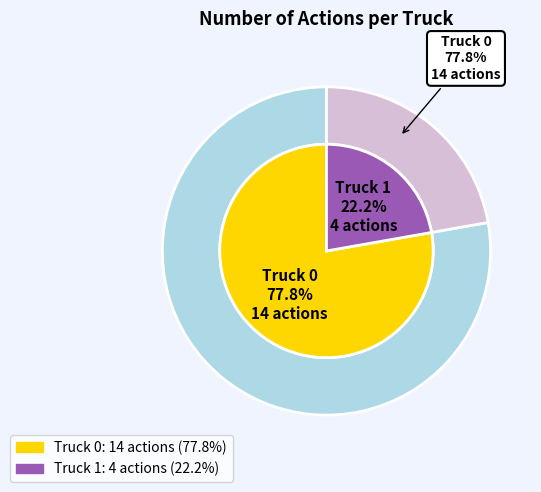

True or false: Truck 0 accounts for 91% of the total.

False